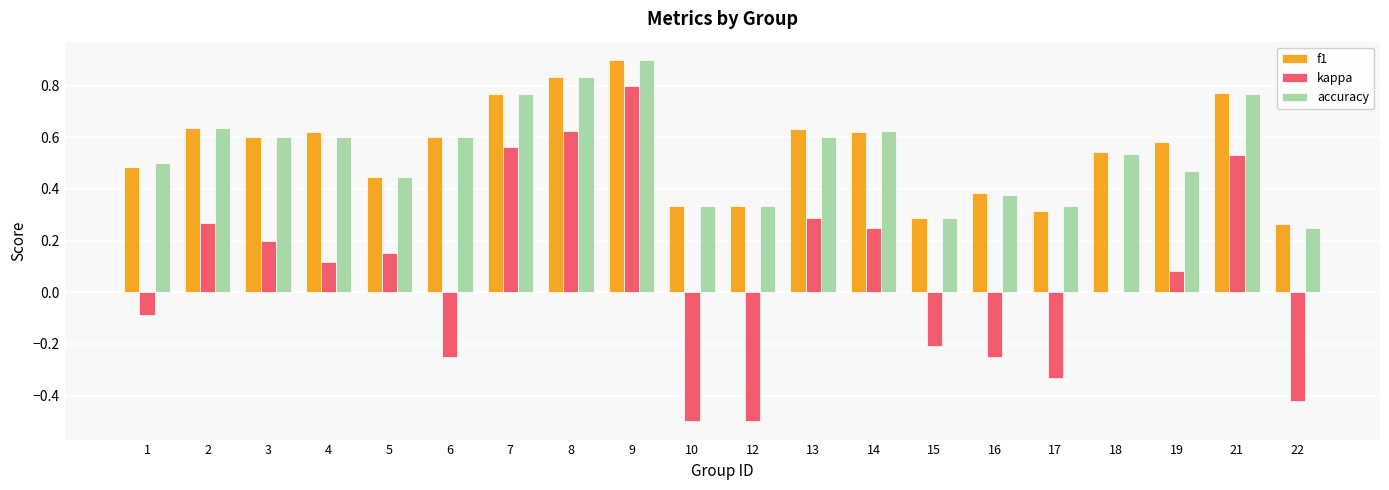

Which series changed the most between 7 and 14?

kappa